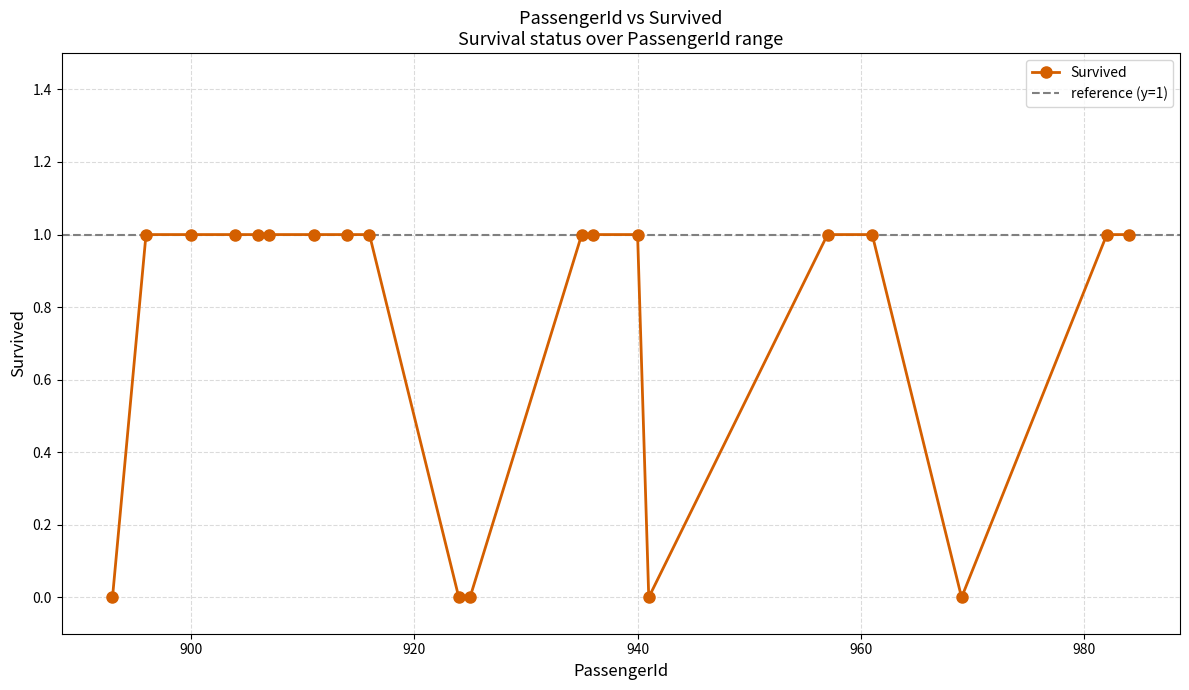

Does the chart have visible grid lines?

Yes